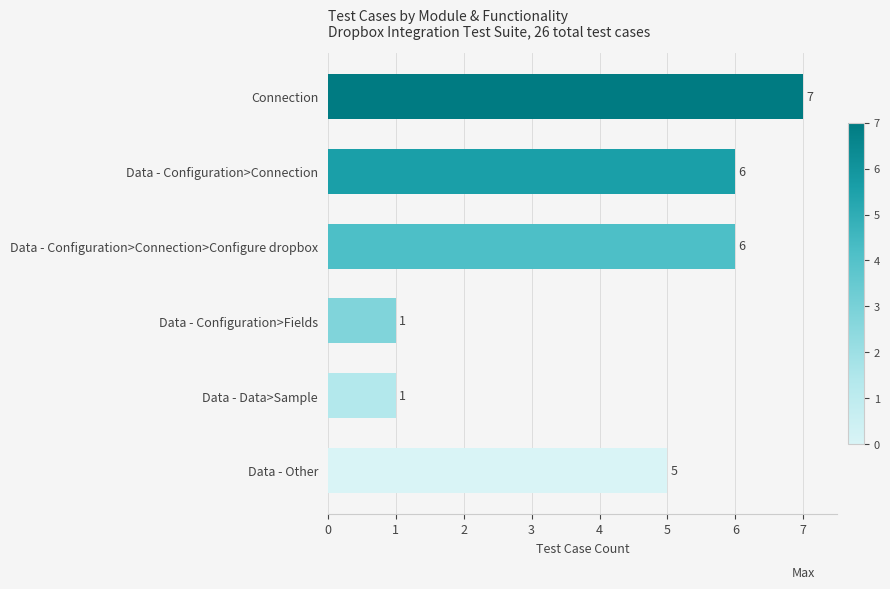

What is the sum of all values?

26